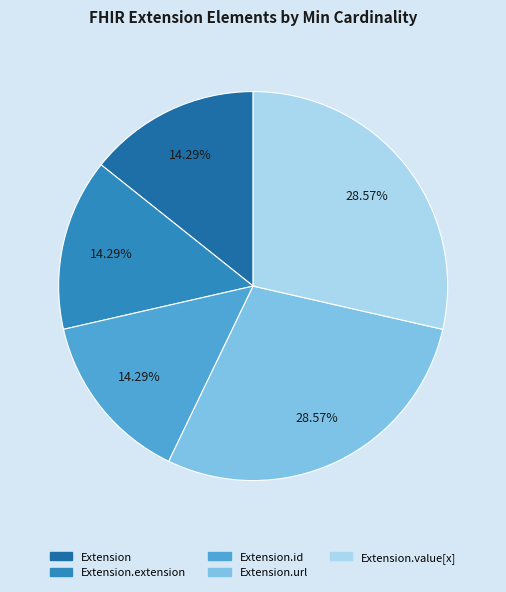

True or false: Extension.url accounts for 59% of the total.

False